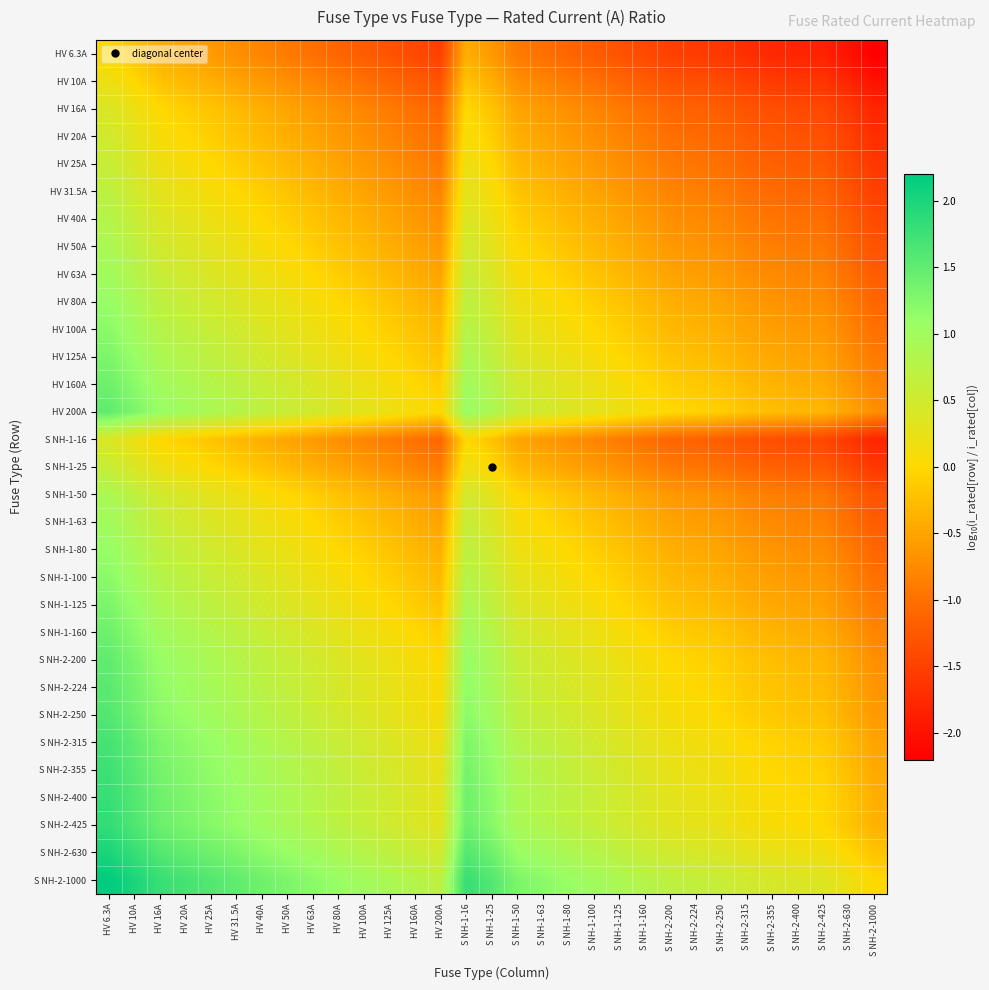

Which label corresponds to the smallest value in the chart?

S NH-2-1000